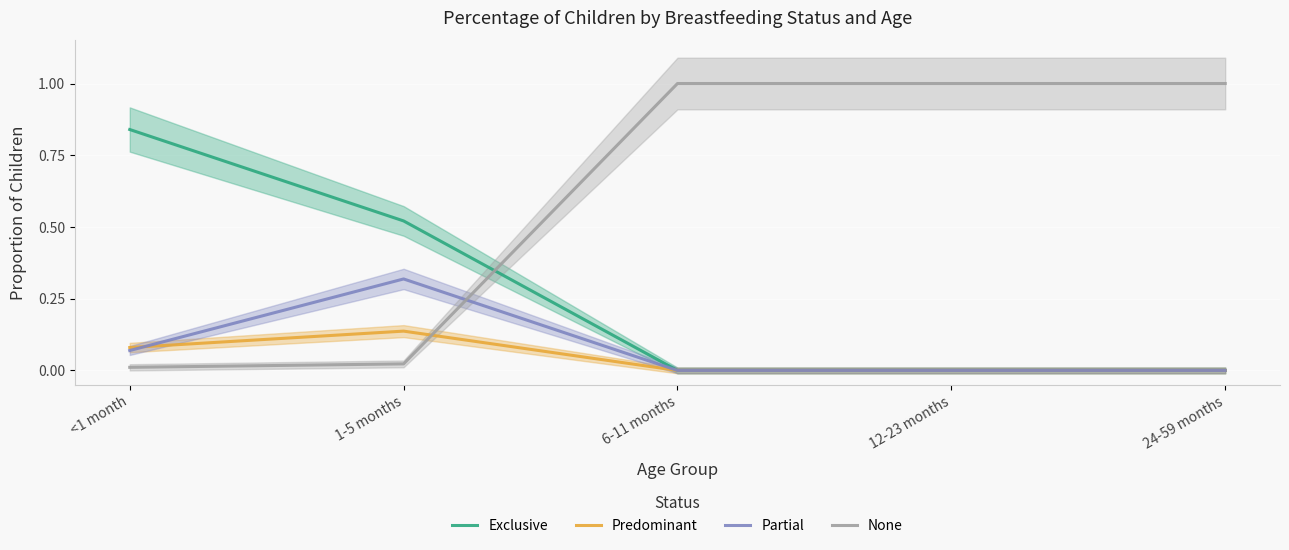

At which category is the sum across all series the highest?

<1 month